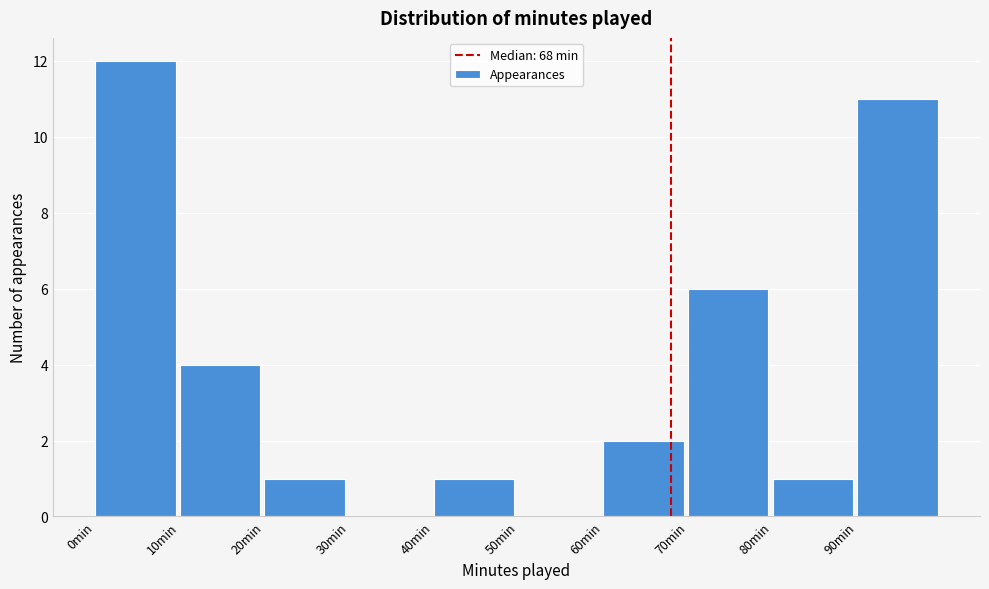

How tall is the bar that spans 0 to 10 on the x-axis? The values are not printed on the chart, so give them approximately, as read against the axis.

12